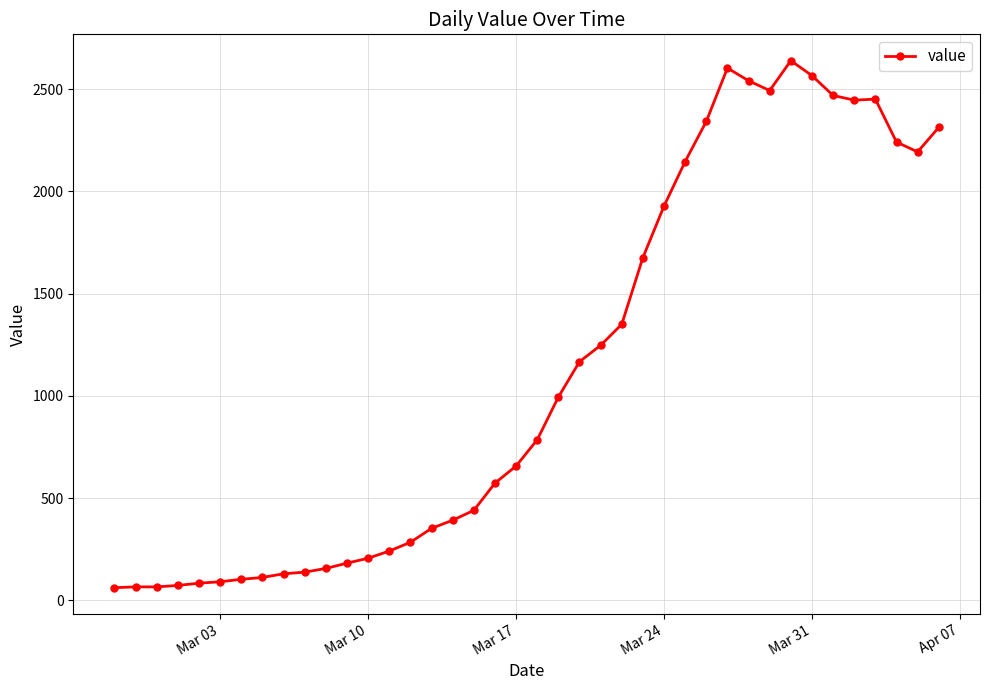

How many data points are less than 785?

20